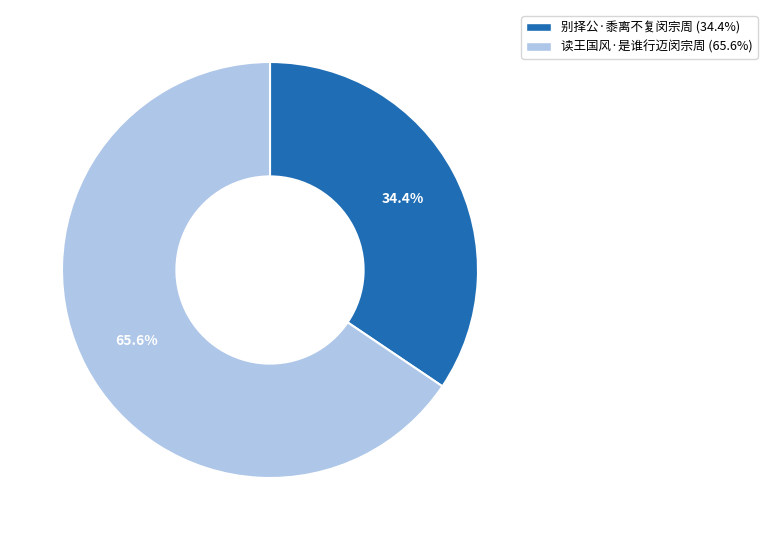

What percentage is NOT represented by 别择公·黍离不复闵宗周?

65.6%